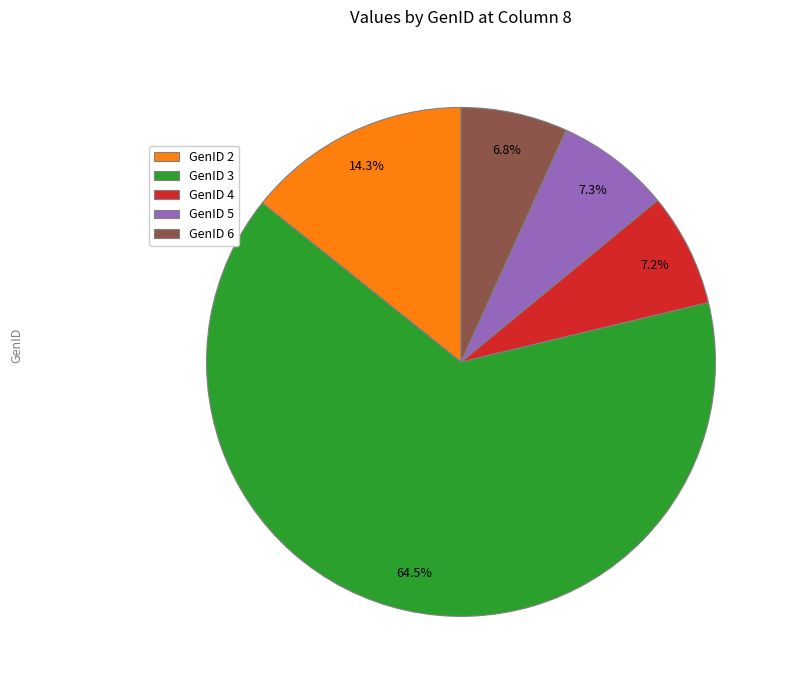

To the nearest percent, what is the average slice percentage?

20%